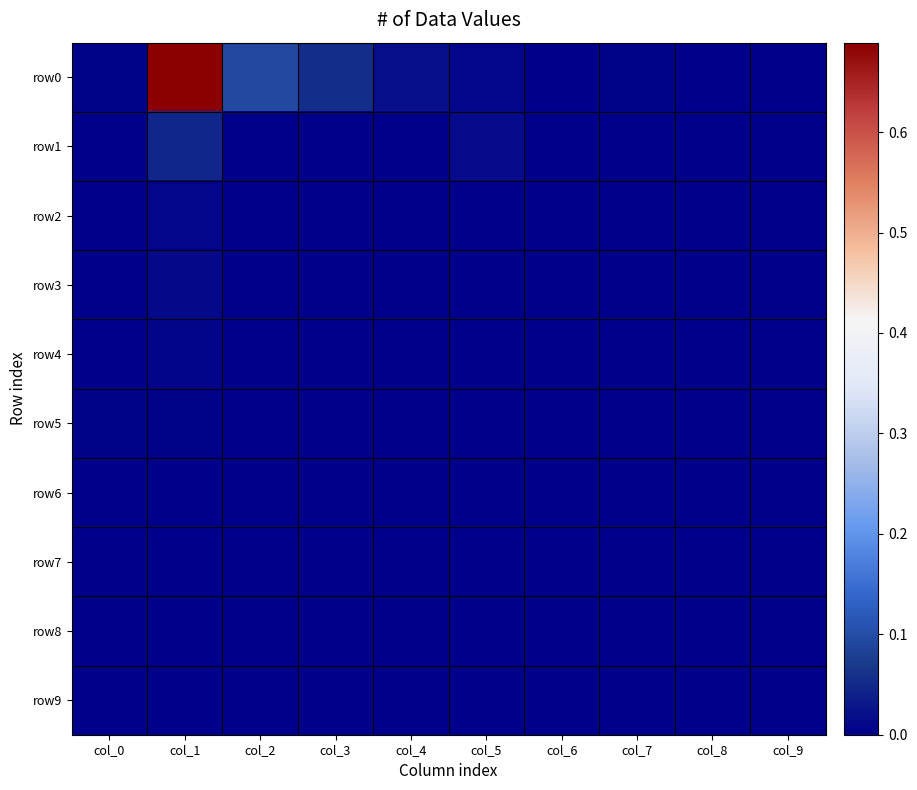

Reading left to right, list all the values displayed in this chart.

row0: col_0=0.0	col_1=0.7	col_2=0.1	col_3=0.1	col_4=0.0	col_5=0.0	col_6=0.0	col_7=0.0	col_8=0.0	col_9=0.0
row1: col_0=0.0	col_1=0.0	col_2=0.0	col_3=0.0	col_4=0.0	col_5=0.0	col_6=0.0	col_7=0.0	col_8=0.0	col_9=0.0
row2: col_0=0.0	col_1=0.0	col_2=0.0	col_3=0.0	col_4=0.0	col_5=0.0	col_6=0.0	col_7=0.0	col_8=0.0	col_9=0.0
row3: col_0=0.0	col_1=0.0	col_2=0.0	col_3=0.0	col_4=0.0	col_5=0.0	col_6=0.0	col_7=0.0	col_8=0.0	col_9=0.0
row4: col_0=0.0	col_1=0.0	col_2=0.0	col_3=0.0	col_4=0.0	col_5=0.0	col_6=0.0	col_7=0.0	col_8=0.0	col_9=0.0
row5: col_0=0.0	col_1=0.0	col_2=0.0	col_3=0.0	col_4=0.0	col_5=0.0	col_6=0.0	col_7=0.0	col_8=0.0	col_9=0.0
row6: col_0=0.0	col_1=0.0	col_2=0.0	col_3=0.0	col_4=0.0	col_5=0.0	col_6=0.0	col_7=0.0	col_8=0.0	col_9=0.0
row7: col_0=0.0	col_1=0.0	col_2=0.0	col_3=0.0	col_4=0.0	col_5=0.0	col_6=0.0	col_7=0.0	col_8=0.0	col_9=0.0
row8: col_0=0.0	col_1=0.0	col_2=0.0	col_3=0.0	col_4=0.0	col_5=0.0	col_6=0.0	col_7=0.0	col_8=0.0	col_9=0.0
row9: col_0=0.0	col_1=0.0	col_2=0.0	col_3=0.0	col_4=0.0	col_5=0.0	col_6=0.0	col_7=0.0	col_8=0.0	col_9=0.0